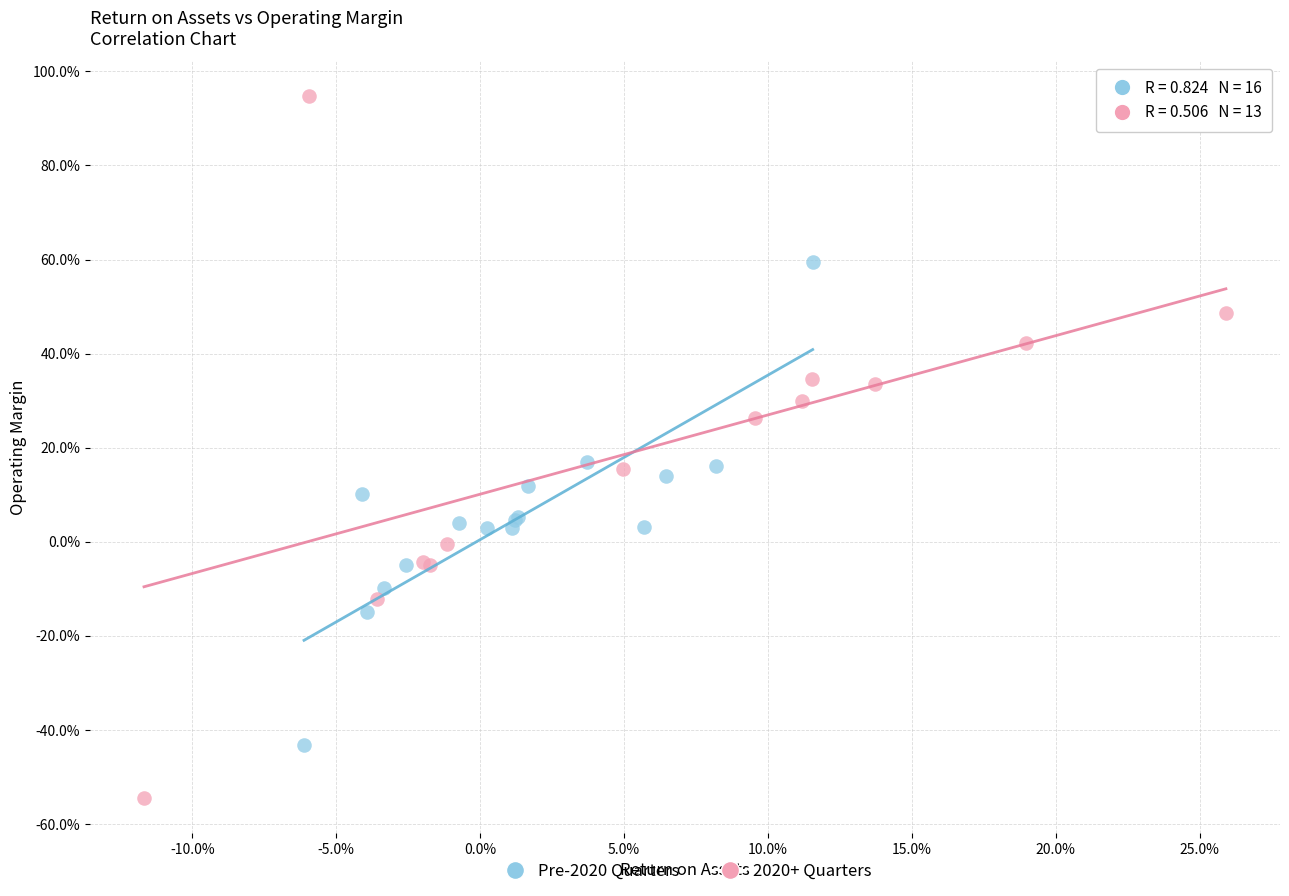

What are all the series names shown in the legend?

Pre-2020 Quarters, 2020+ Quarters